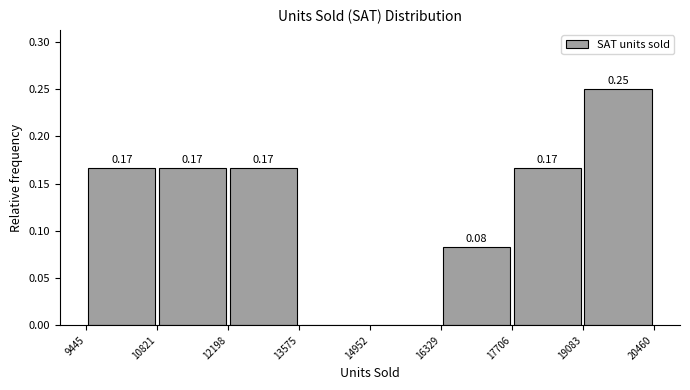

Over which range of the x-axis is the bar tallest?

19083 to 20460